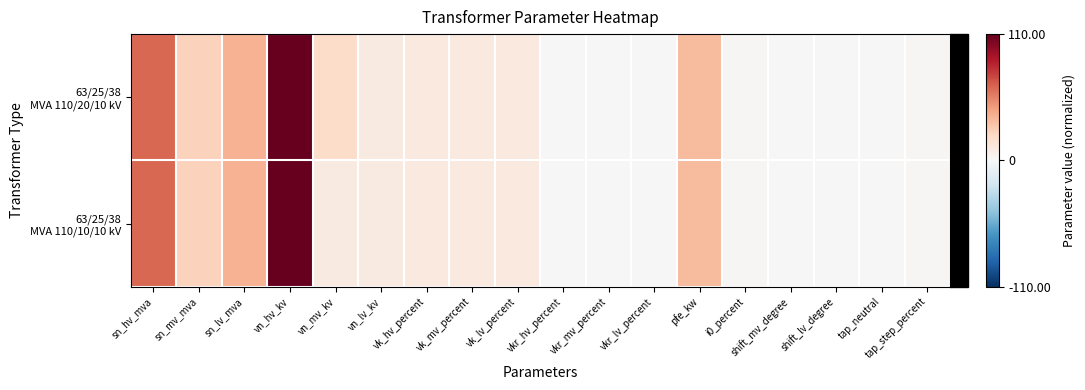

Which series has the largest range (max minus min)?

63/25/38 MVA 110/20/10 kV